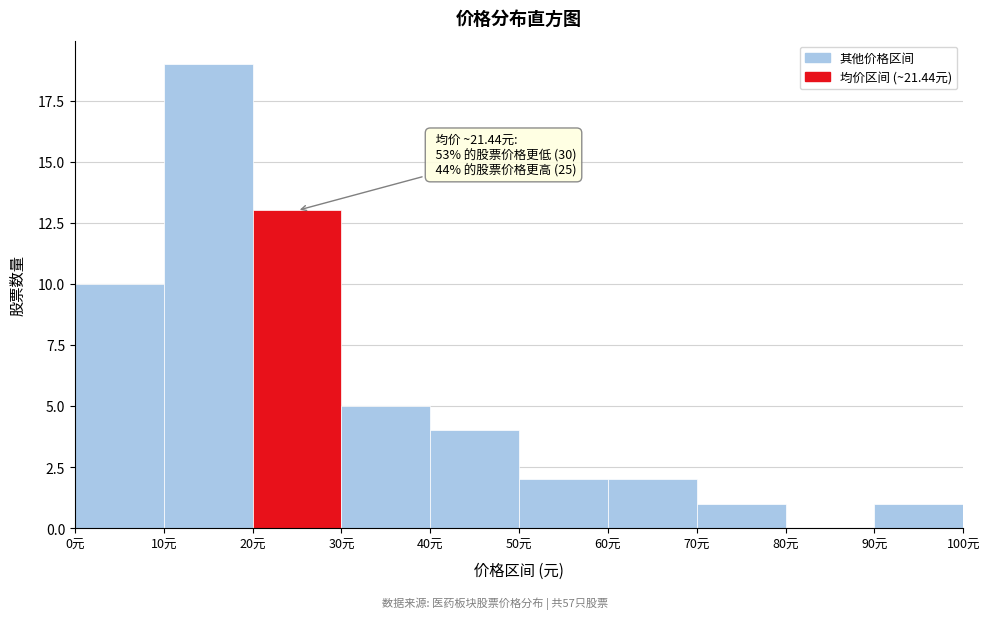

Over which range of the x-axis is the bar tallest?

10 to 20